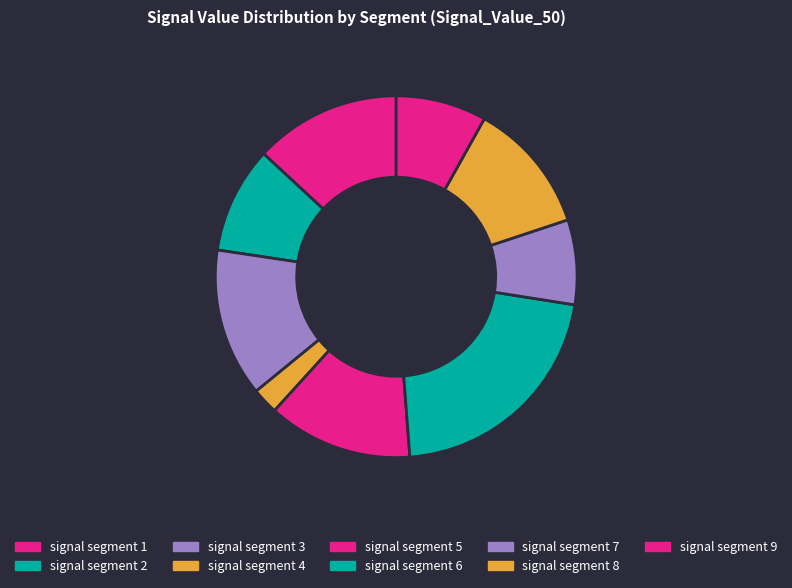

Which slice is the smallest?

signal segment 4